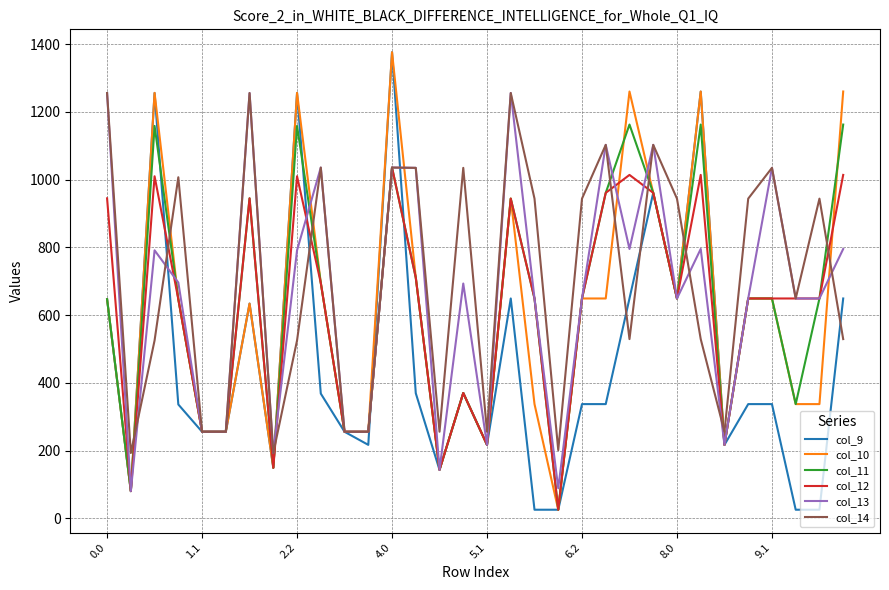

What is the minimum value for col_13?

80.1